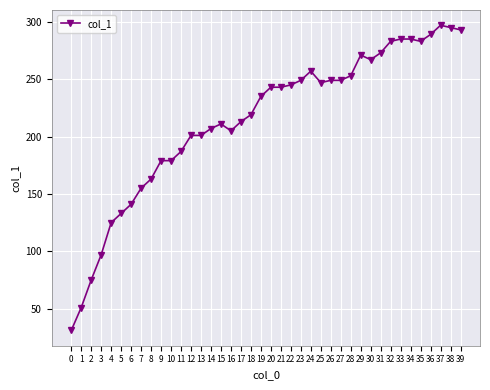

Does the chart display data point markers on the line(s)?

Yes